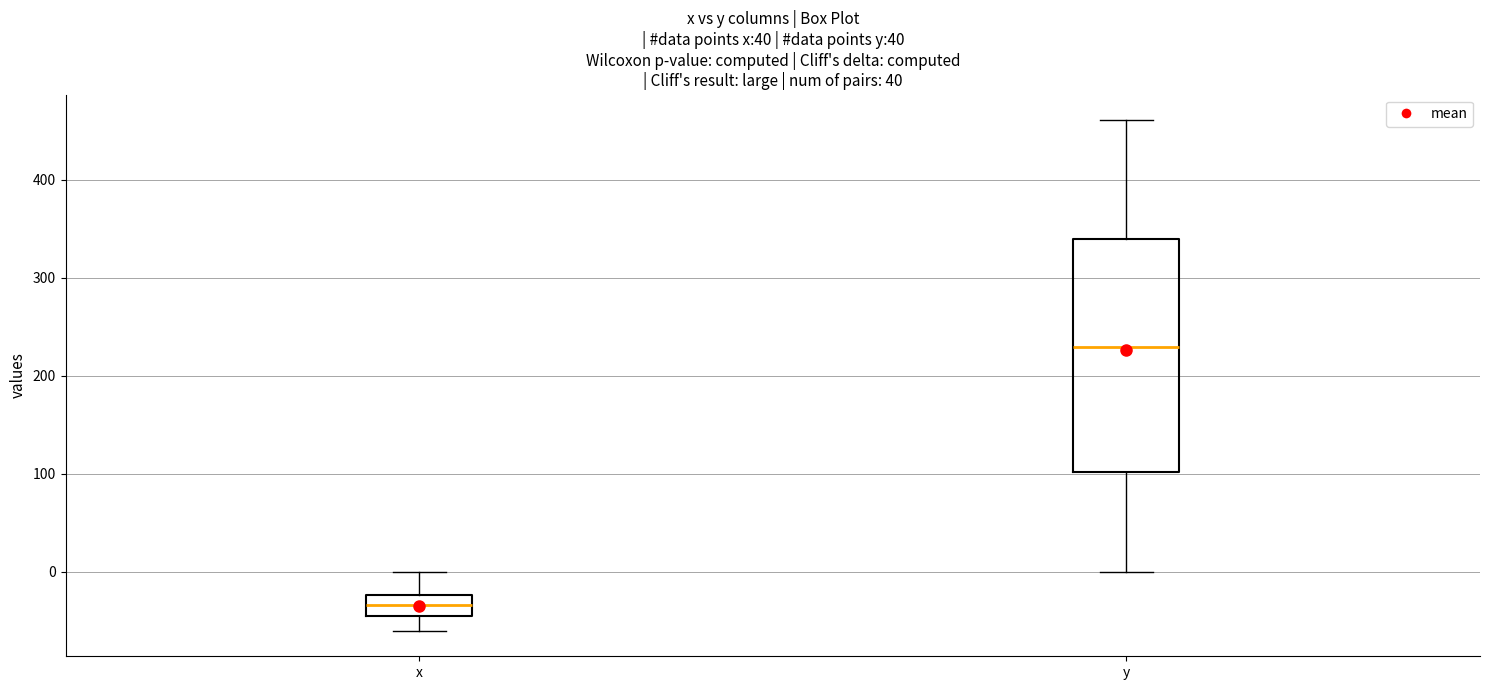

Reading left to right, read every box against the y-axis: the position of its median line, the range the box covers, and the ends of its whiskers. The values are not printed on the chart, so give them approximately, as read against the axis.

x: median -30, box -50 to -20, whiskers -60 to 0
y: median 230, box 100 to 340, whiskers 0 to 460